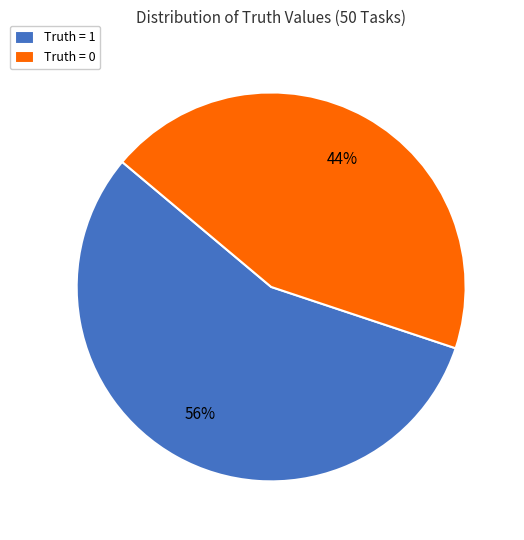

To the nearest percent, what is the difference between the Truth = 1 and Truth = 0 slice percentages?

12%